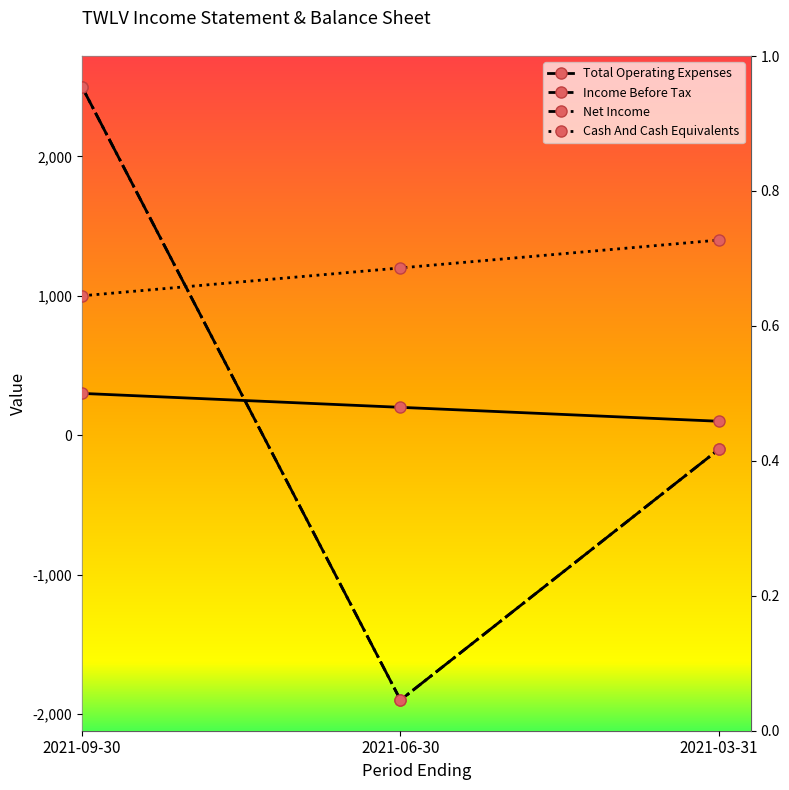

Where is Total Operating Expenses nearest to the value 200?

2021-06-30